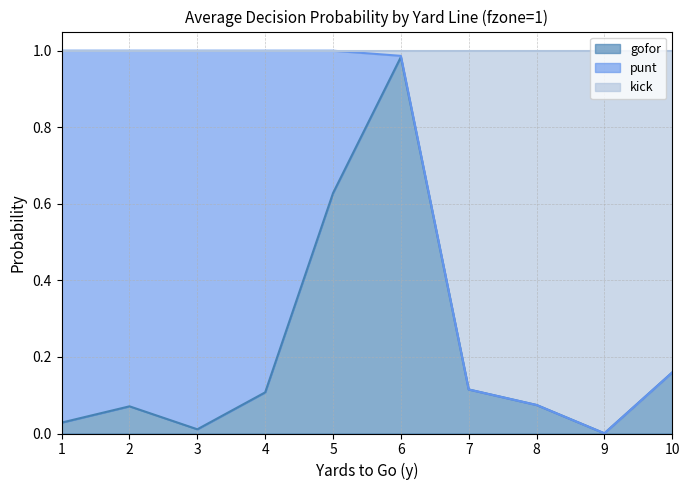

The value of gofor at 4 is 0.2. True or false?

False